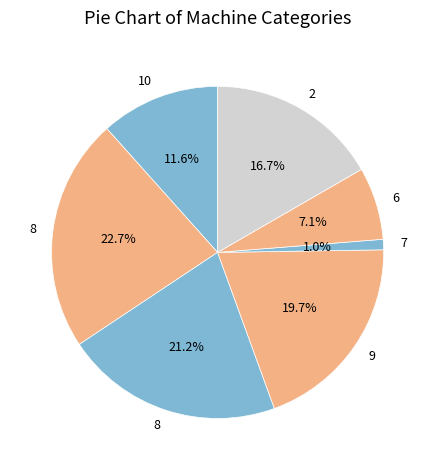

How many slices are in this pie chart?

7